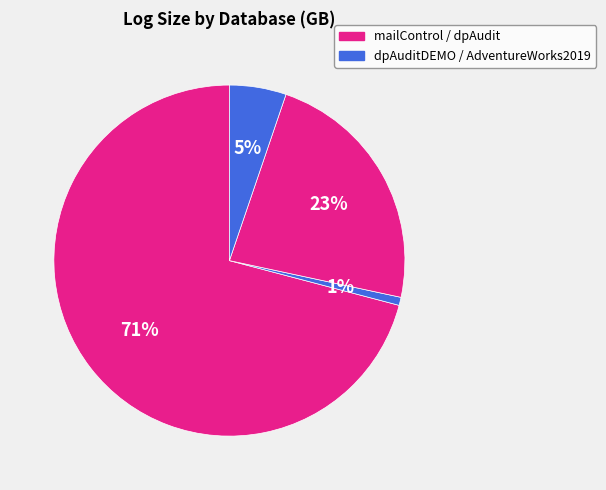

Count the number of slices in the pie.

4